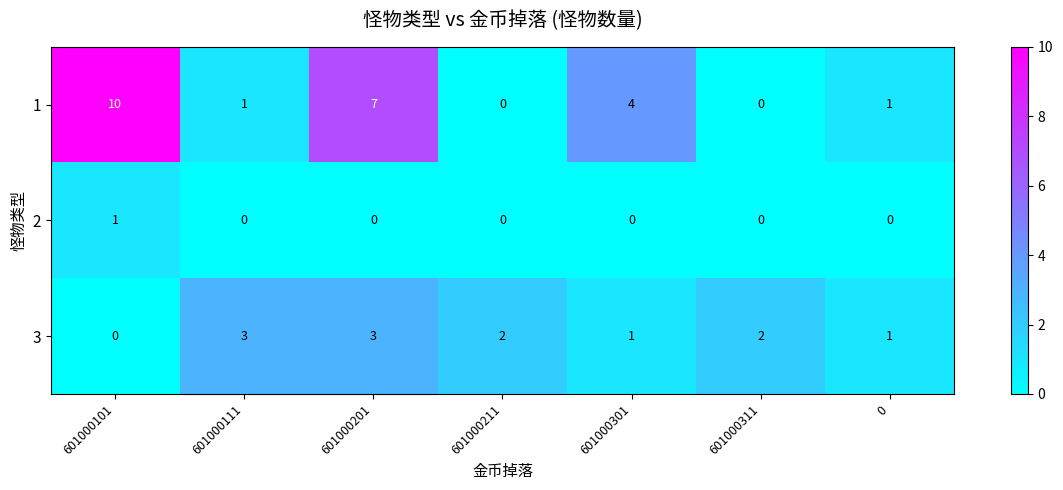

At which category does the chart reach its peak across all series?

601000101